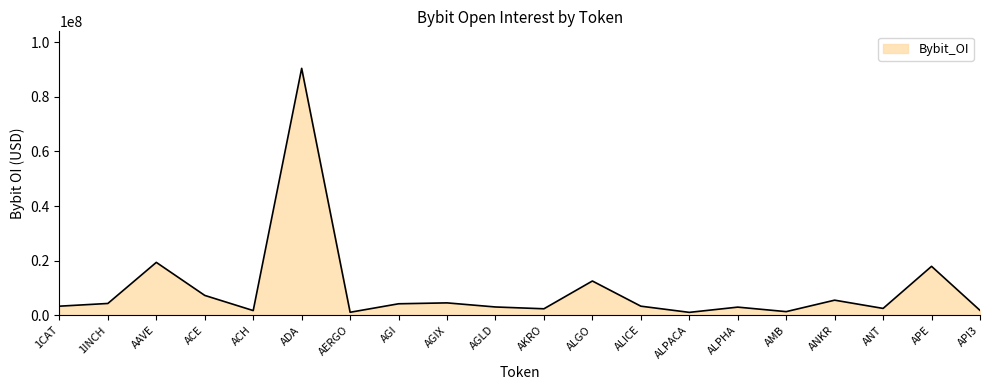

What is the change in value from AAVE to AGI?

-15172024